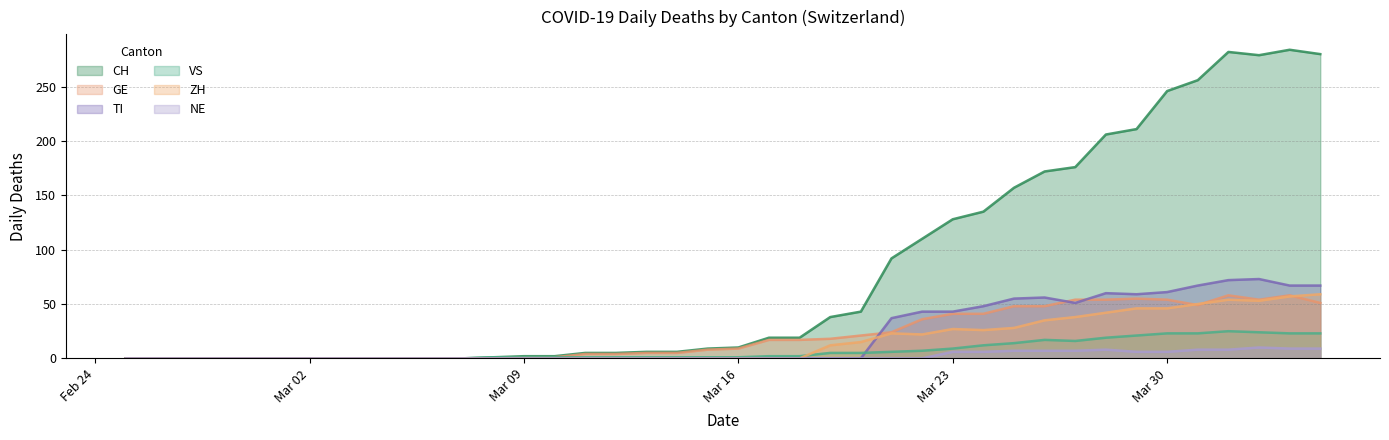

Reading left to right, extract all data points from this chart.

CH: 0	0	0	0	0	0	0	0	0	0	0	0	1	2	2	5	5	6	6	9	10	19	19	38	43	92	110	128	135	157	172	176	206	211	246	256	282	279	284	280
GE: 0	0	0	0	0	0	0	0	0	0	0	0	0	1	1	4	4	5	5	8	9	17	17	18	21	24	36	41	41	48	48	54	54	55	54	49	58	54	58	51
TI: 0	0	0	0	0	0	0	0	0	0	0	0	0	0	0	0	0	0	0	0	0	0	0	0	0	37	43	43	48	55	56	51	60	59	61	67	72	73	67	67
VS: 0	0	0	0	0	0	0	0	0	0	0	0	1	1	1	1	1	1	1	1	1	2	2	5	5	6	7	9	12	14	17	16	19	21	23	23	25	24	23	23
ZH: 0	0	0	0	0	0	0	0	0	0	0	0	0	0	0	0	0	0	0	0	0	0	0	12	15	23	22	27	26	28	35	38	42	46	46	50	54	53	57	59
NE: 0	0	0	0	0	0	0	0	0	0	0	0	0	0	0	0	0	0	0	0	0	0	0	0	0	0	0	6	6	7	7	7	8	6	6	8	8	10	9	9